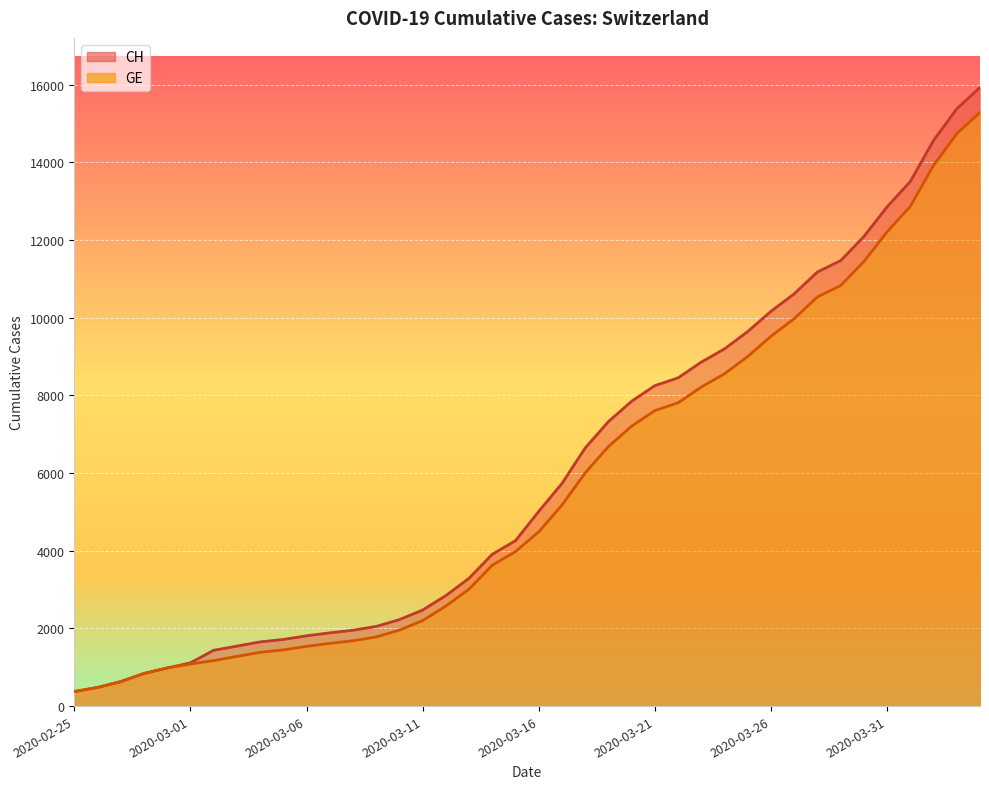

How many lines are shown in the chart?

2